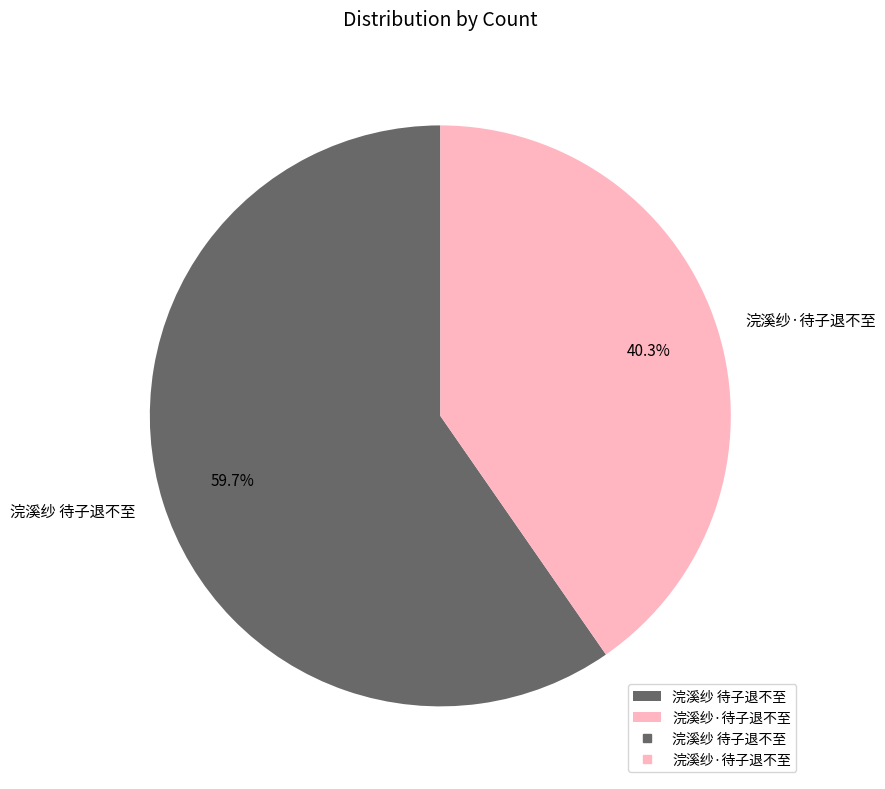

Which slice is the smallest?

浣溪纱·待子退不至